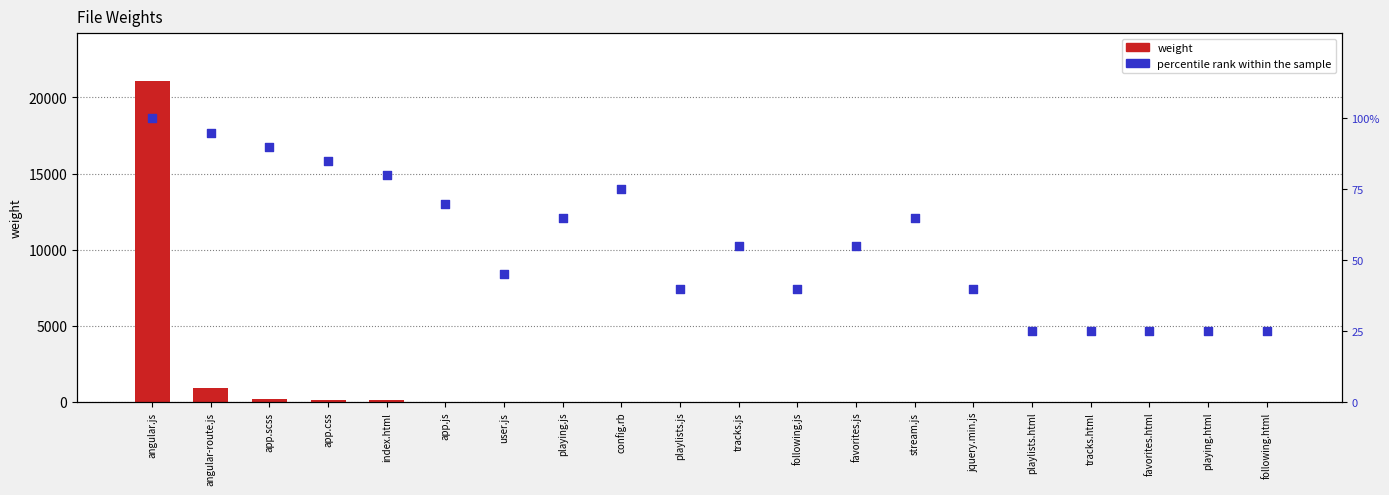

At which category is the sum across all series the highest?

angular.js